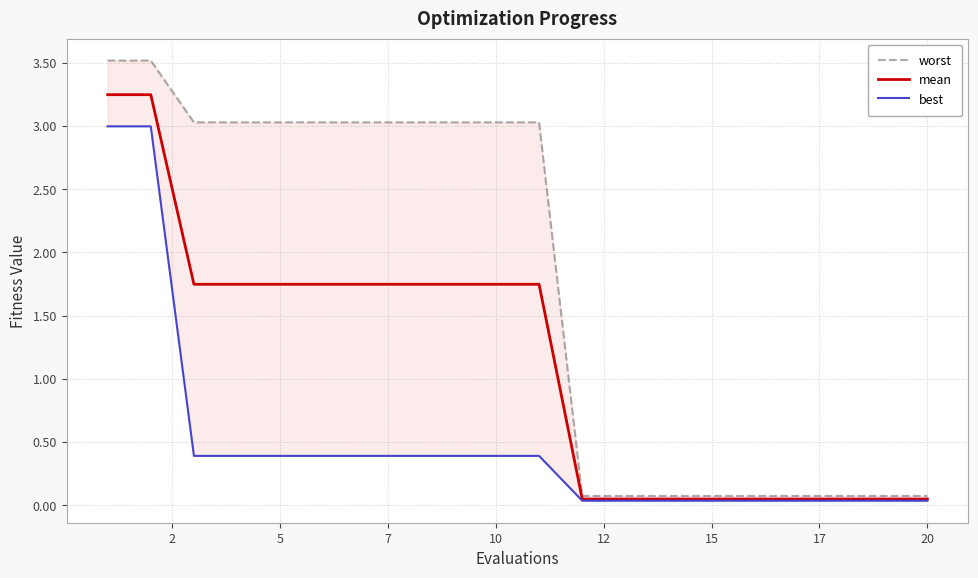

Does the chart have visible grid lines?

Yes